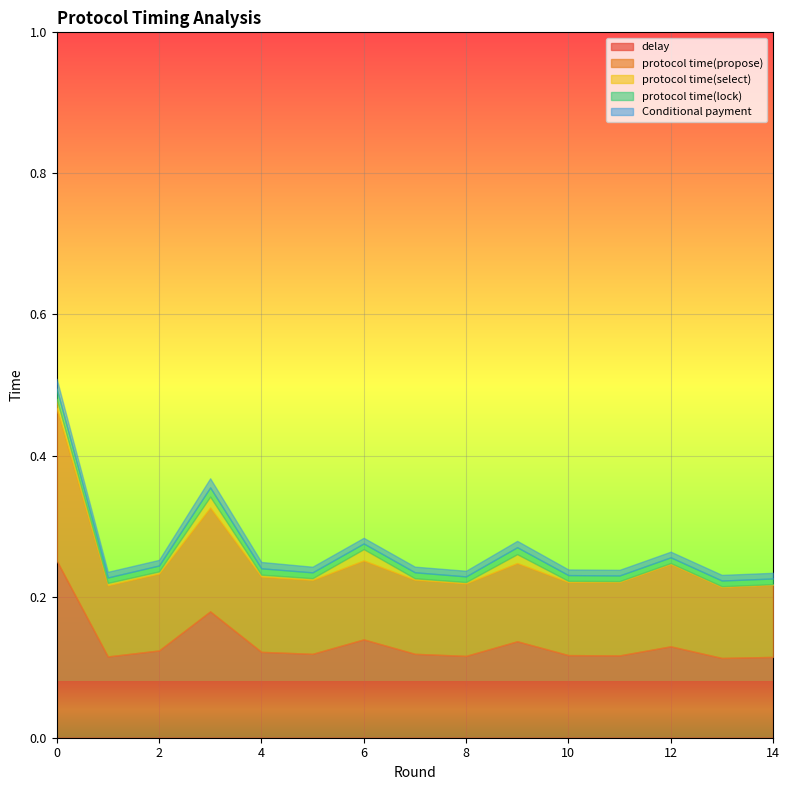

True or false: Conditional payment has more than 0 points higher than both neighbors.

True